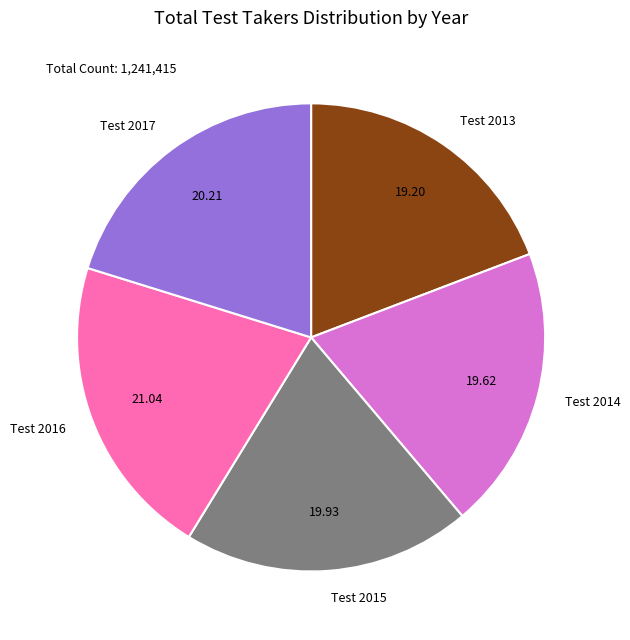

True or false: Test 2015 accounts for 33% of the total.

False